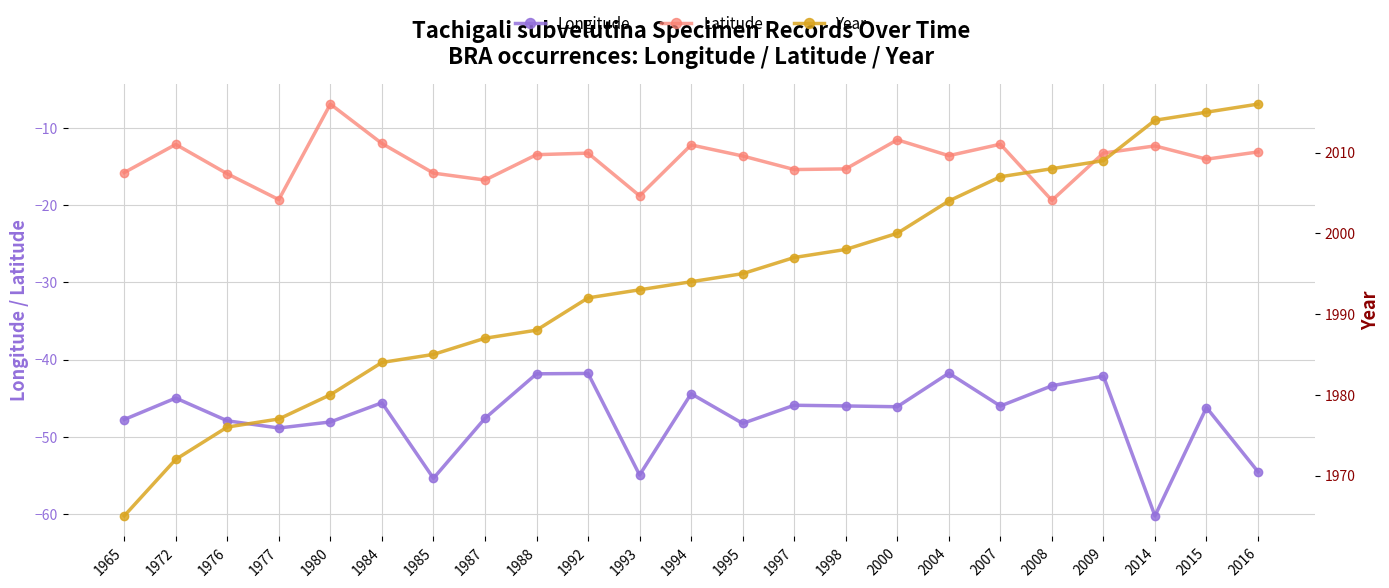

Reading left to right, what are all the values shown in this chart?

Longitude: -47.8	-45.0	-47.9	-48.9	-48.1	-45.6	-55.4	-47.6	-41.9	-41.8	-55.0	-44.4	-48.3	-45.9	-46.0	-46.1	-41.8	-46.0	-43.4	-42.1	-60.2	-46.2	-54.5
Latitude: -15.8	-12.2	-16.0	-19.3	-6.9	-12.0	-15.9	-16.8	-13.5	-13.3	-18.8	-12.2	-13.7	-15.4	-15.3	-11.6	-13.6	-12.1	-19.4	-13.3	-12.3	-14.1	-13.1
Year: 1965.0	1972.0	1976.0	1977.0	1980.0	1984.0	1985.0	1987.0	1988.0	1992.0	1993.0	1994.0	1995.0	1997.0	1998.0	2000.0	2004.0	2007.0	2008.0	2009.0	2014.0	2015.0	2016.0